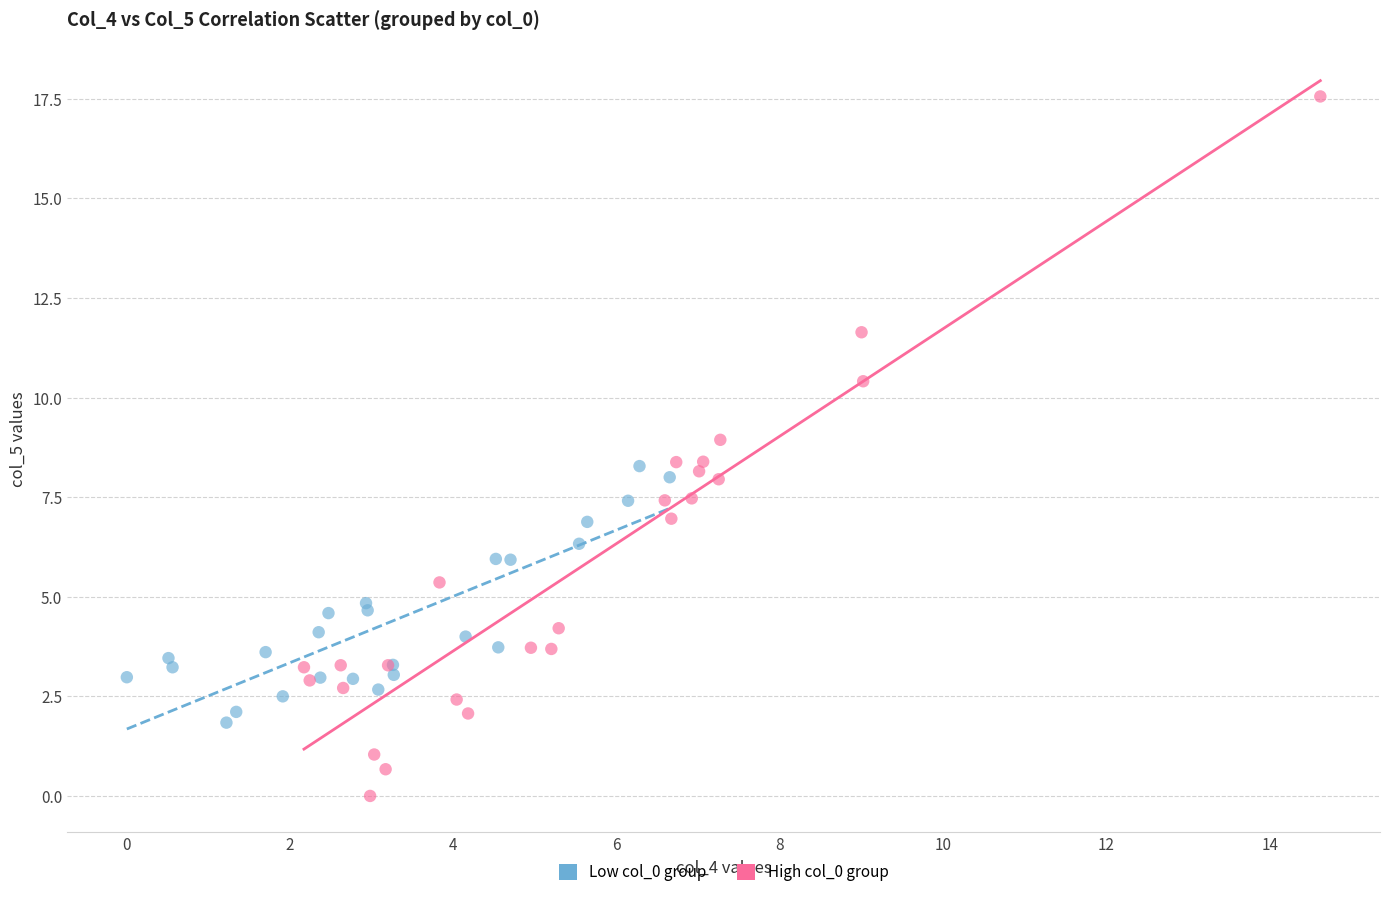

Which series reaches the minimum Y coordinate?

High col_0 group